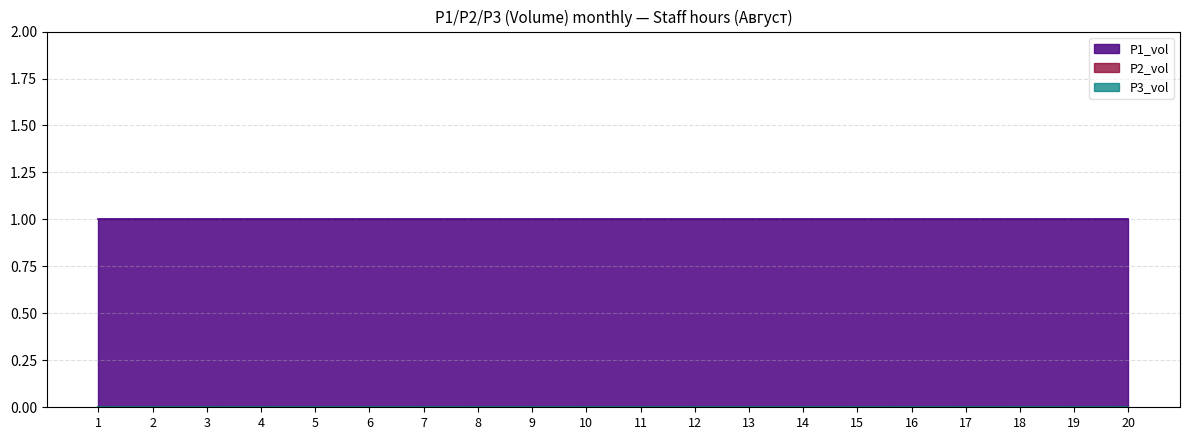

What is the total value across all series at 15?

1